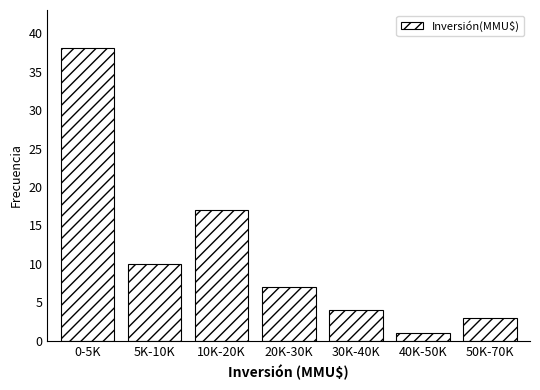

Reading right to left, what are all the values shown in this chart?

3	1	4	7	17	10	38